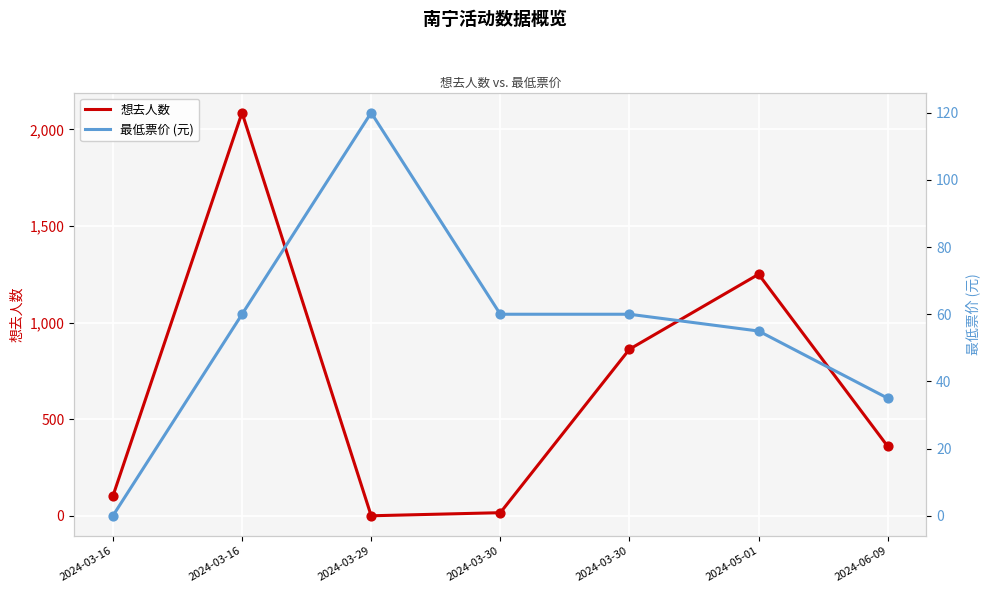

What is the total value across all series at 2024-03-16?

102